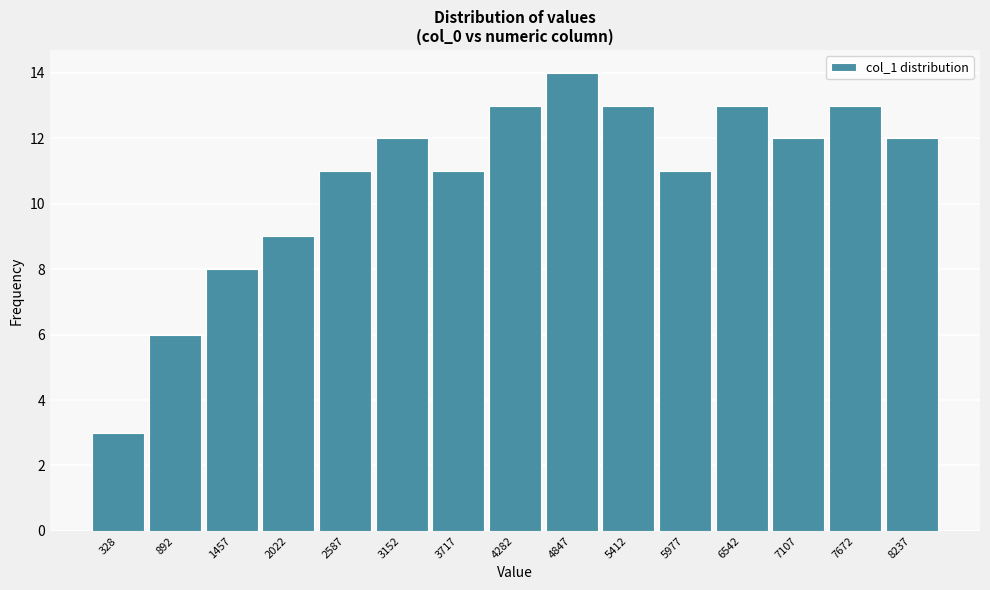

Reading left to right, what are all the values shown in this chart?

3	6	8	9	11	12	11	13	14	13	11	13	12	13	12